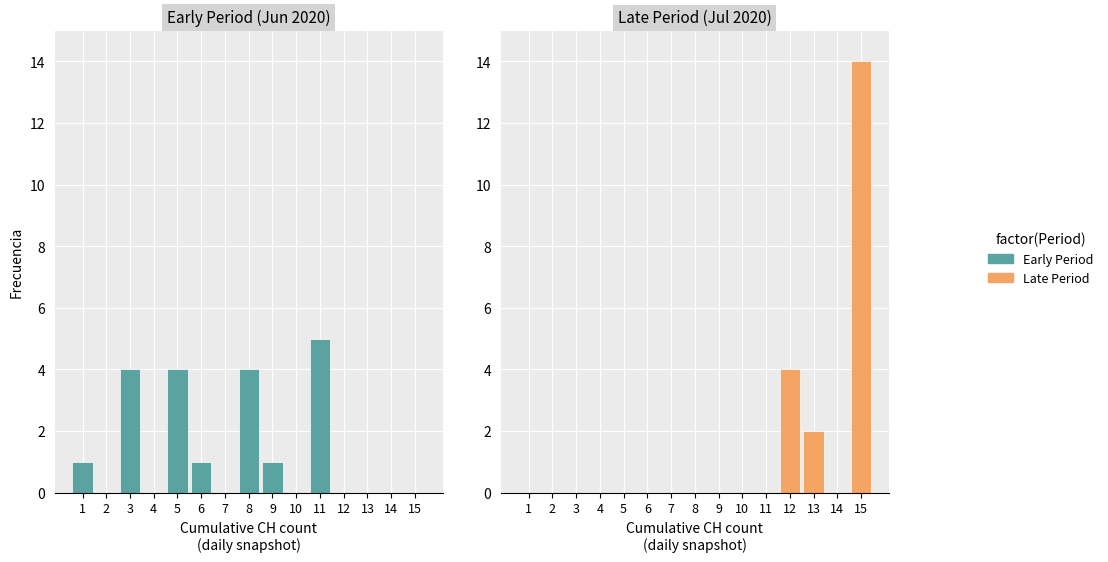

How many data points in Late Period are above 0?

3